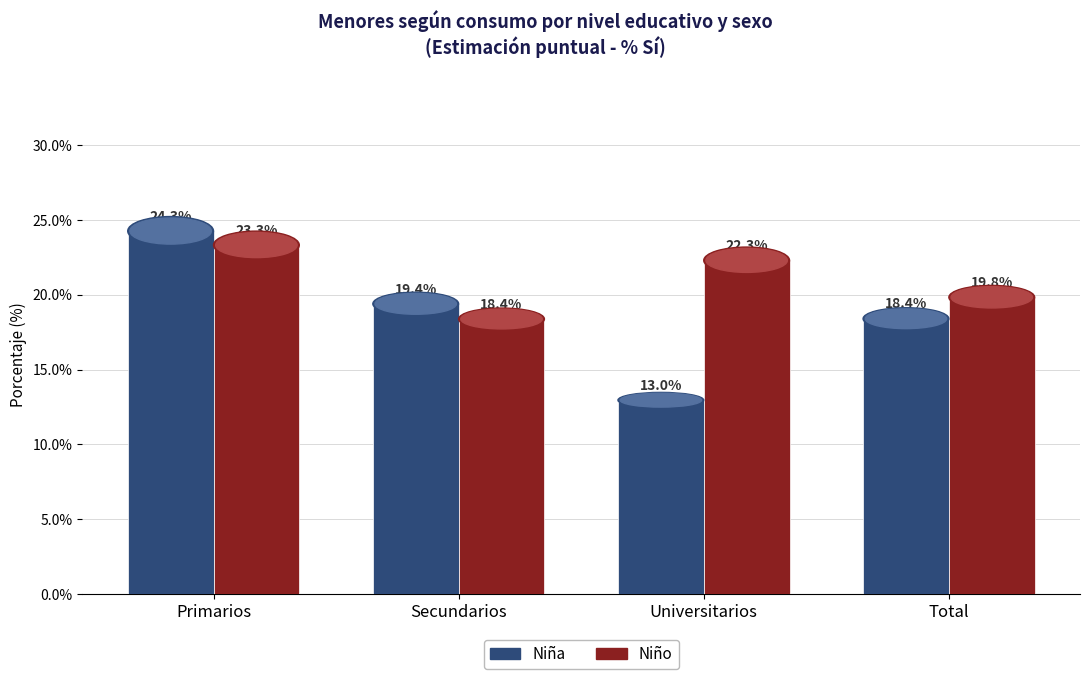

Are the bars grouped side by side (vs. stacked)?

Yes